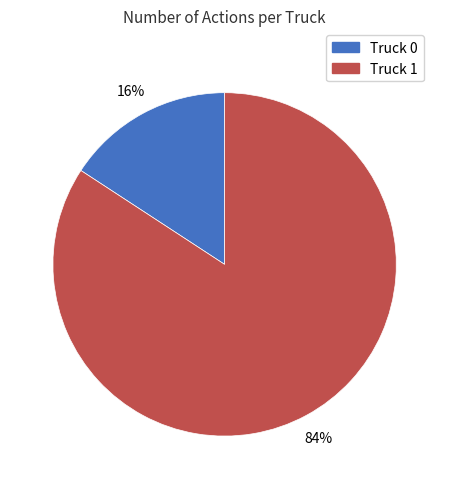

The Truck 0 slice represents 16% of the pie. True or false?

True